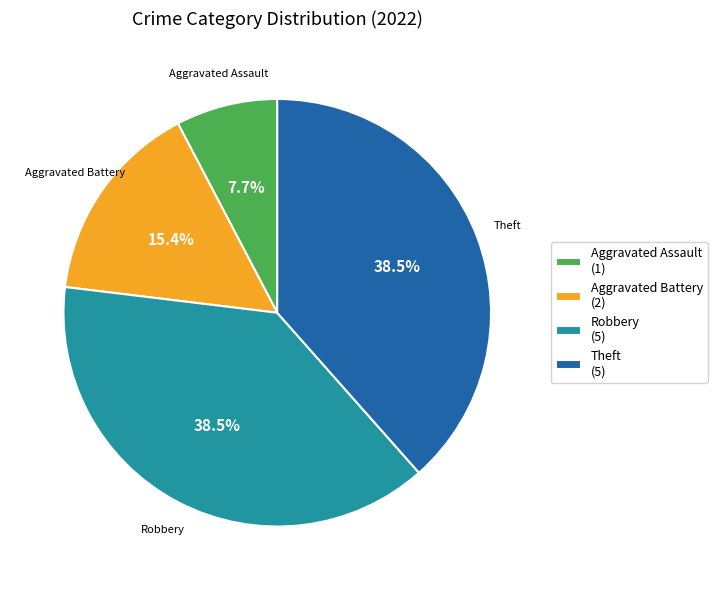

Which category has the smallest portion of the pie?

Aggravated Assault